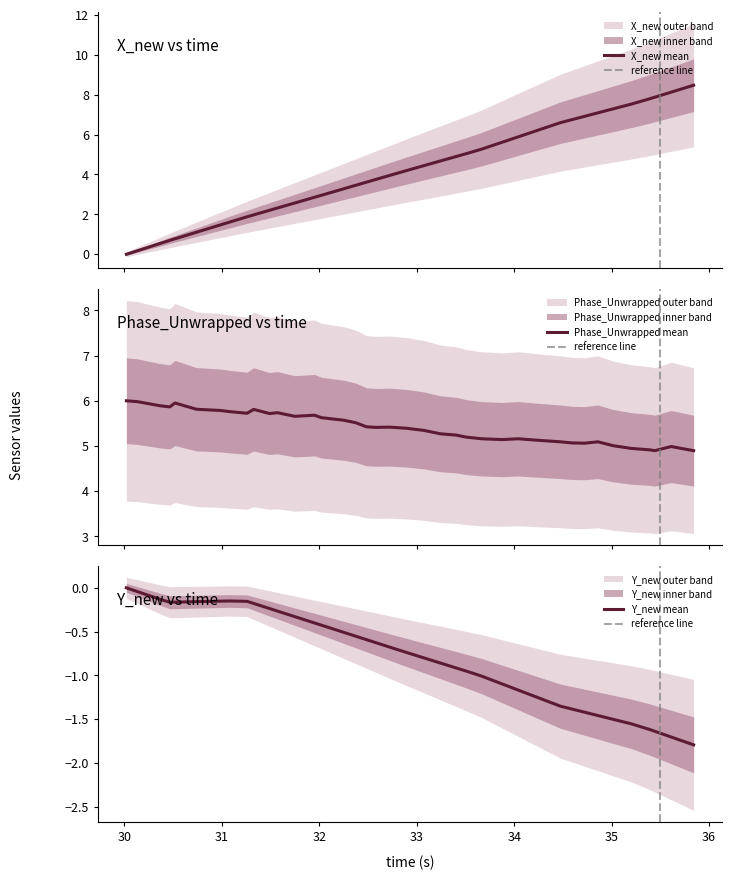

At how many categories does at least one series exceed 4?

40